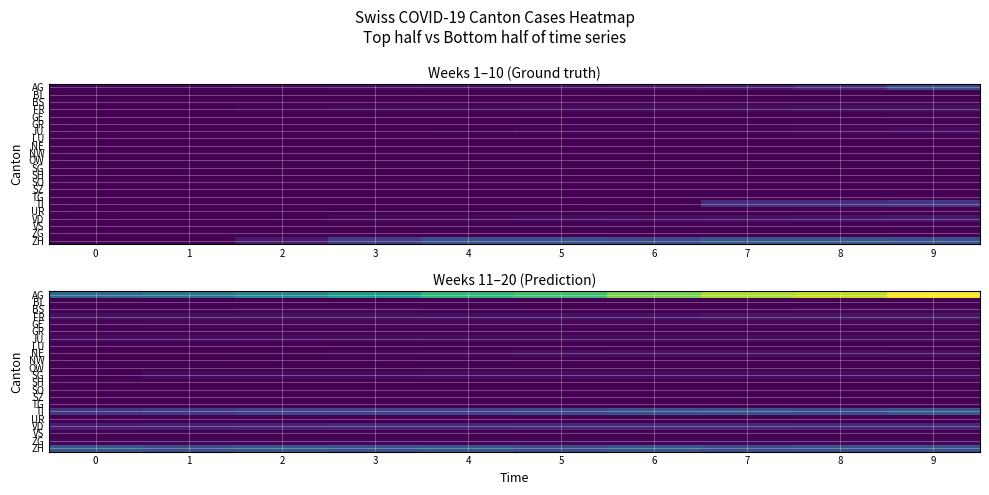

What is the maximum value shown in the chart?

214